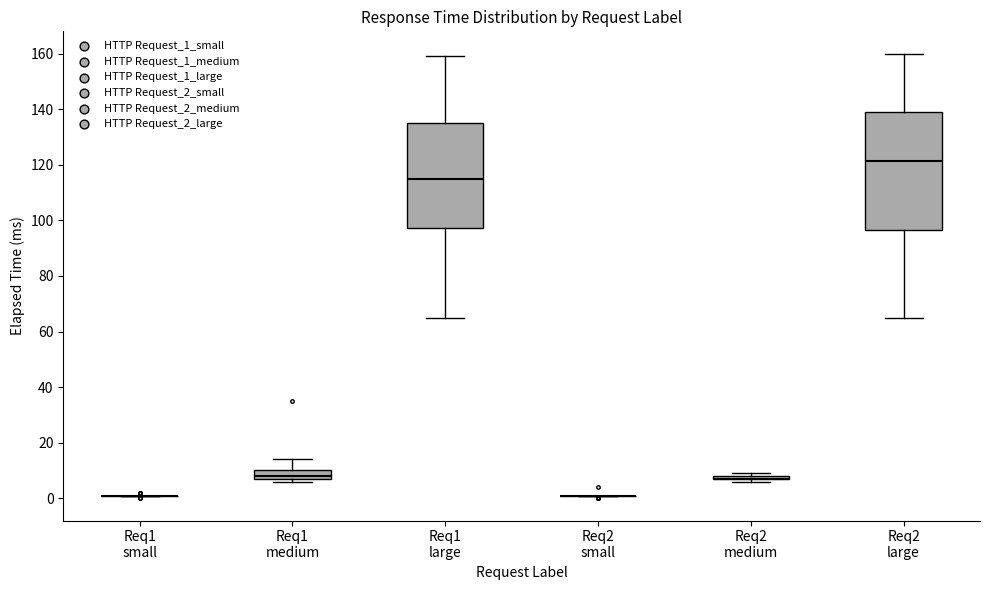

Where does the upper whisker of the box for Req1 medium end on the y-axis? The values are not printed on the chart, so give them approximately, as read against the axis.

14